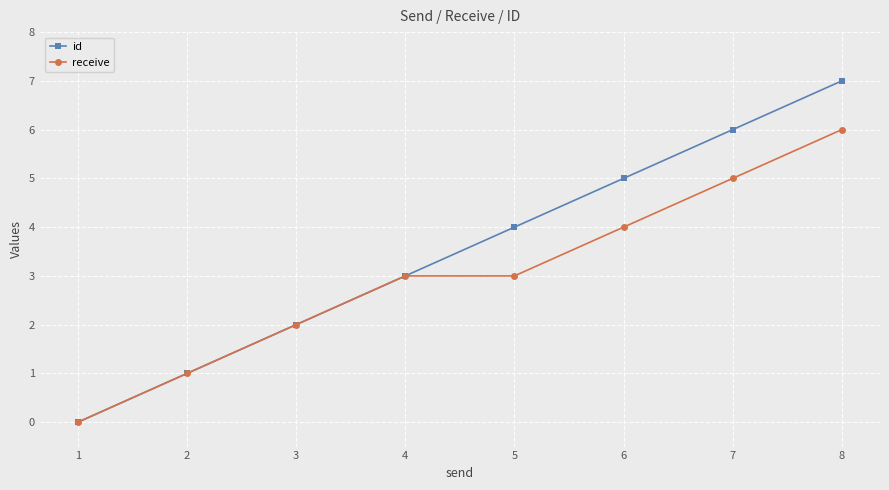

Reading left to right, what are all the values shown in this chart?

id: 1=0	2=1	3=2	4=3	5=4	6=5	7=6	8=7
receive: 1=0	2=1	3=2	4=3	5=3	6=4	7=5	8=6